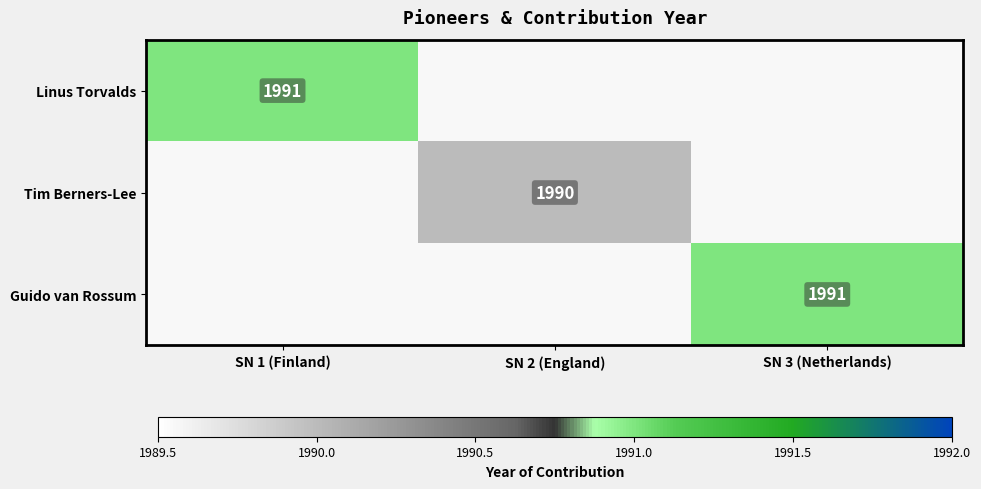

How many data points does each series have?

3